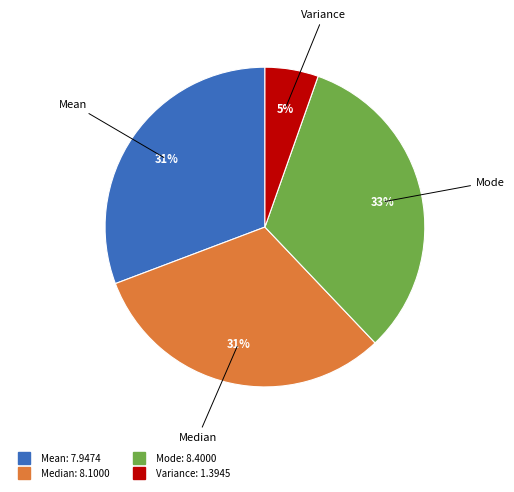

The Variance slice represents 1% of the pie. True or false?

False